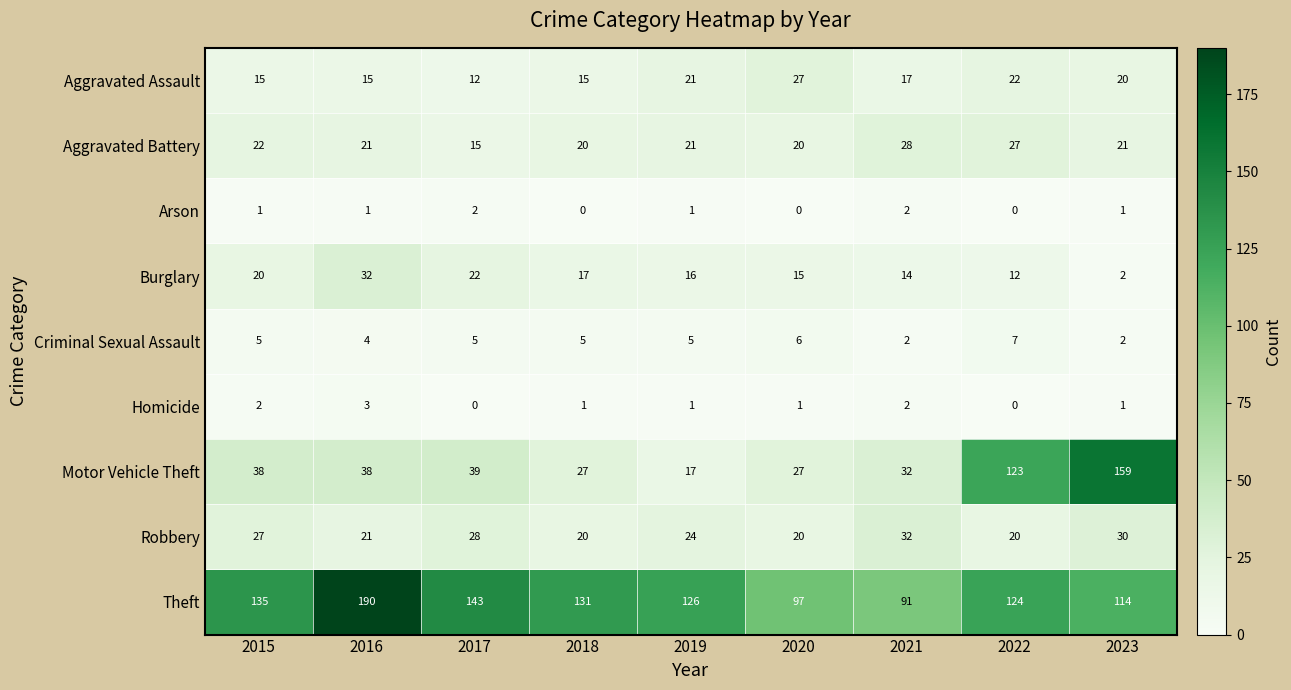

Which series has the largest total across all categories?

Theft